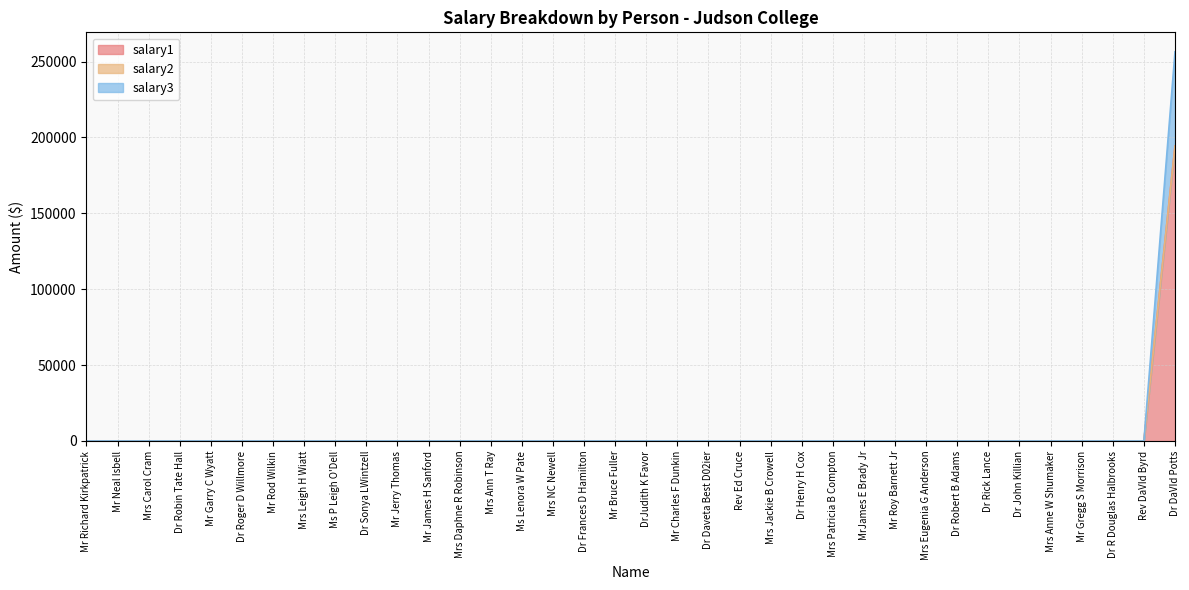

At which category is the sum across all series the highest?

Dr DaVId Potts